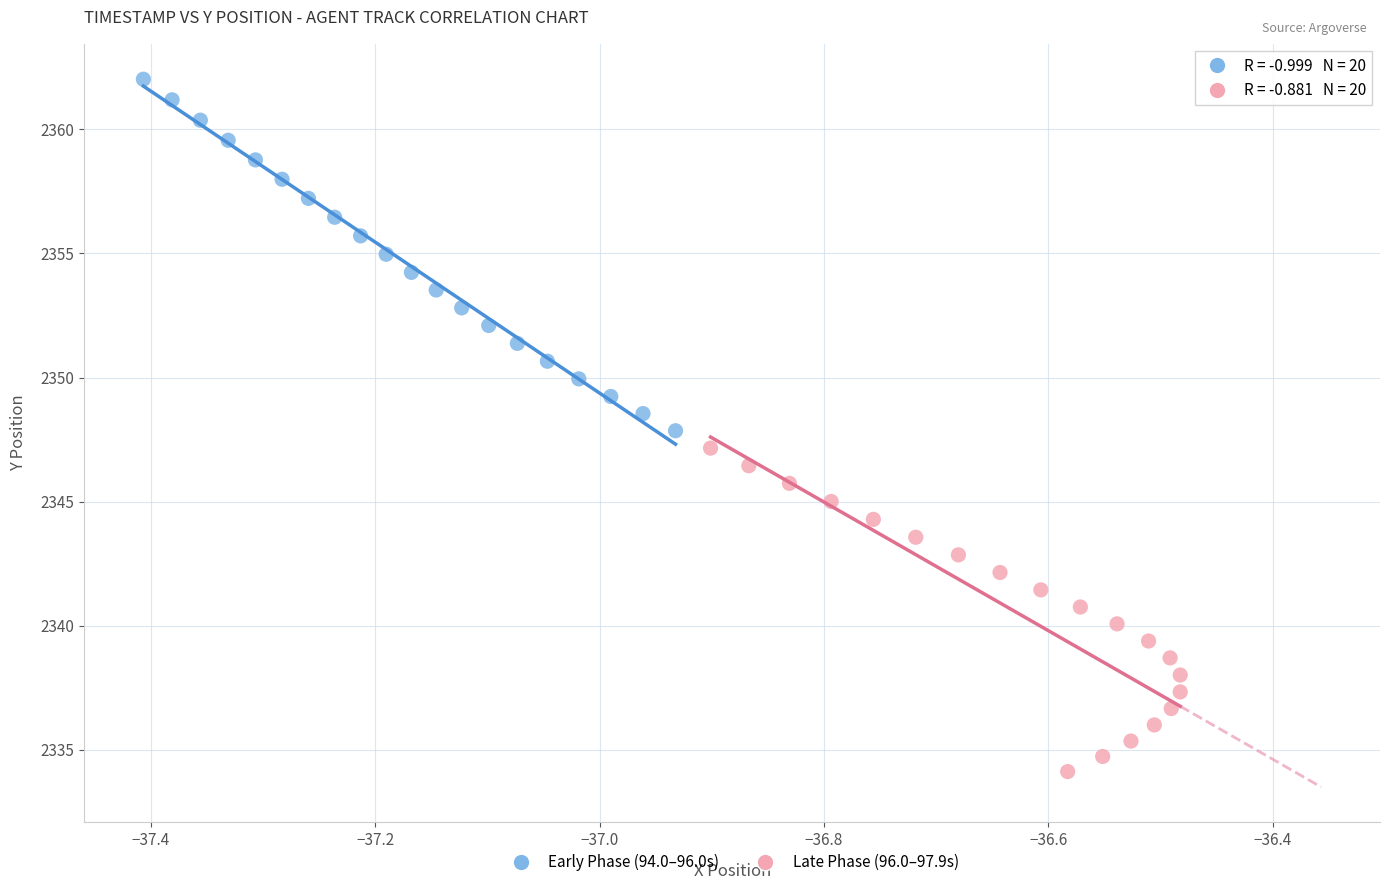

Which series contains the lowest Y value?

Late Phase (96.0–97.9s)